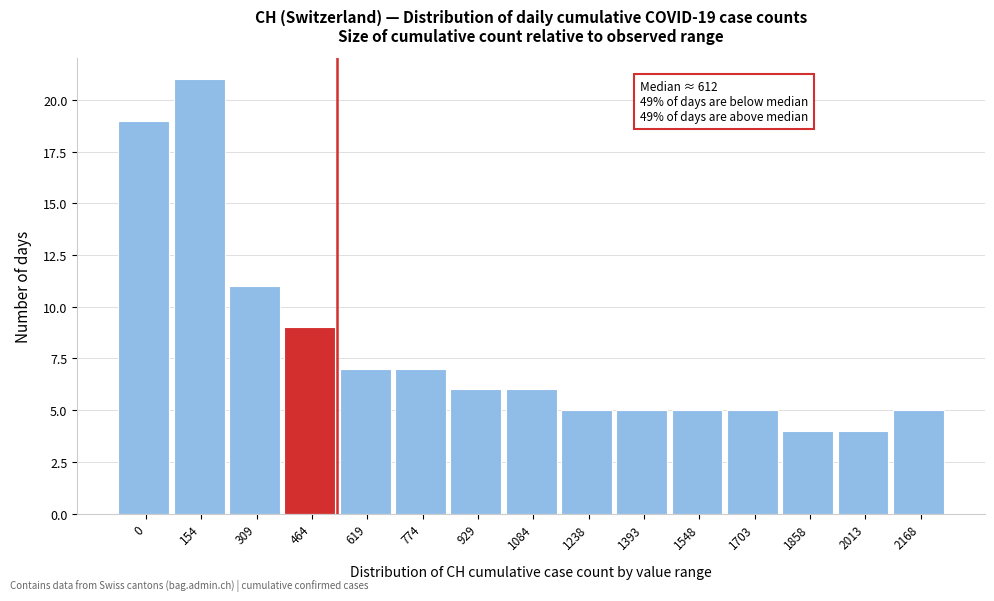

Reading left to right, extract all data points from this chart.

19	21	11	9	7	7	6	6	5	5	5	5	4	4	5